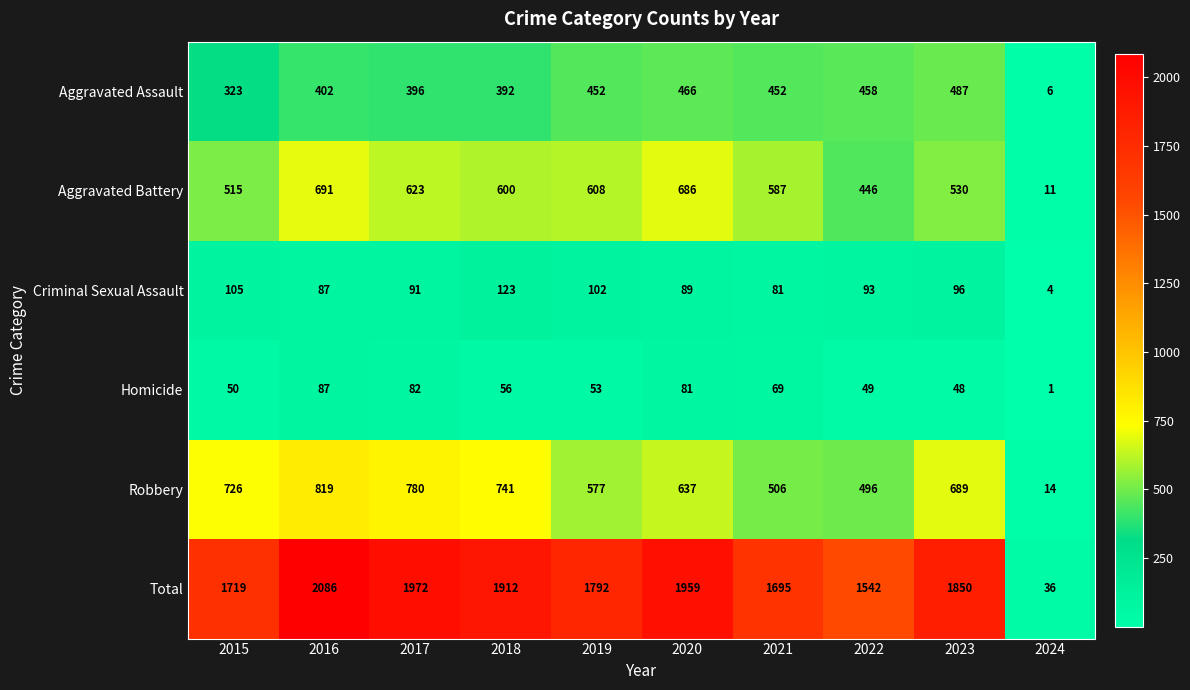

Count the number of categories in the chart.

10